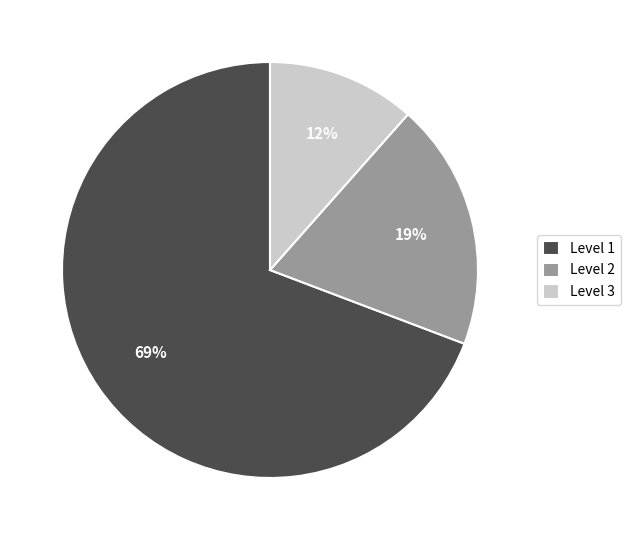

How many slices are in this pie chart?

3